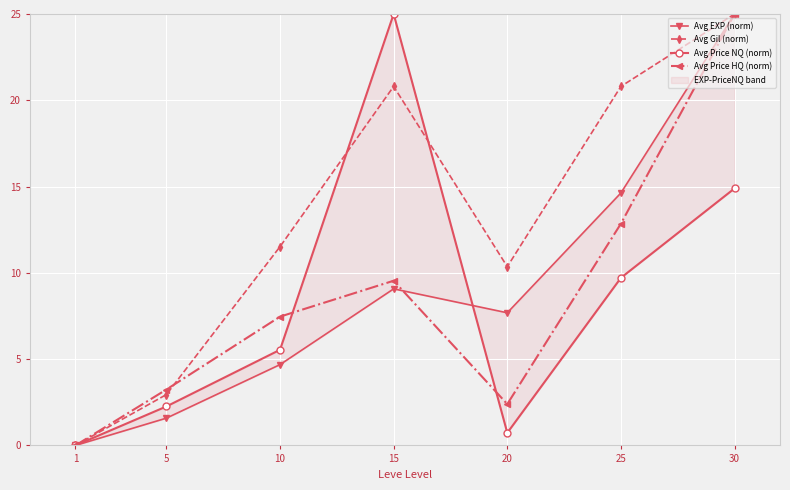

In Avg Price NQ (norm), how many points are lower than both neighbors (excluding endpoints)?

1